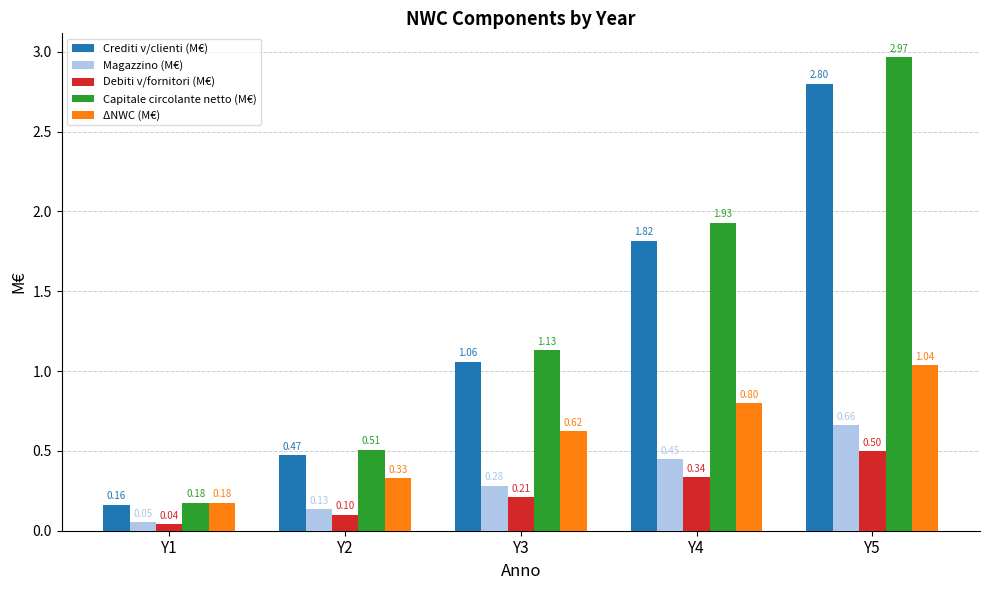

Is the value of Crediti v/clienti (M€) at Y1 greater than the value of Debiti v/fornitori (M€) at Y3?

No